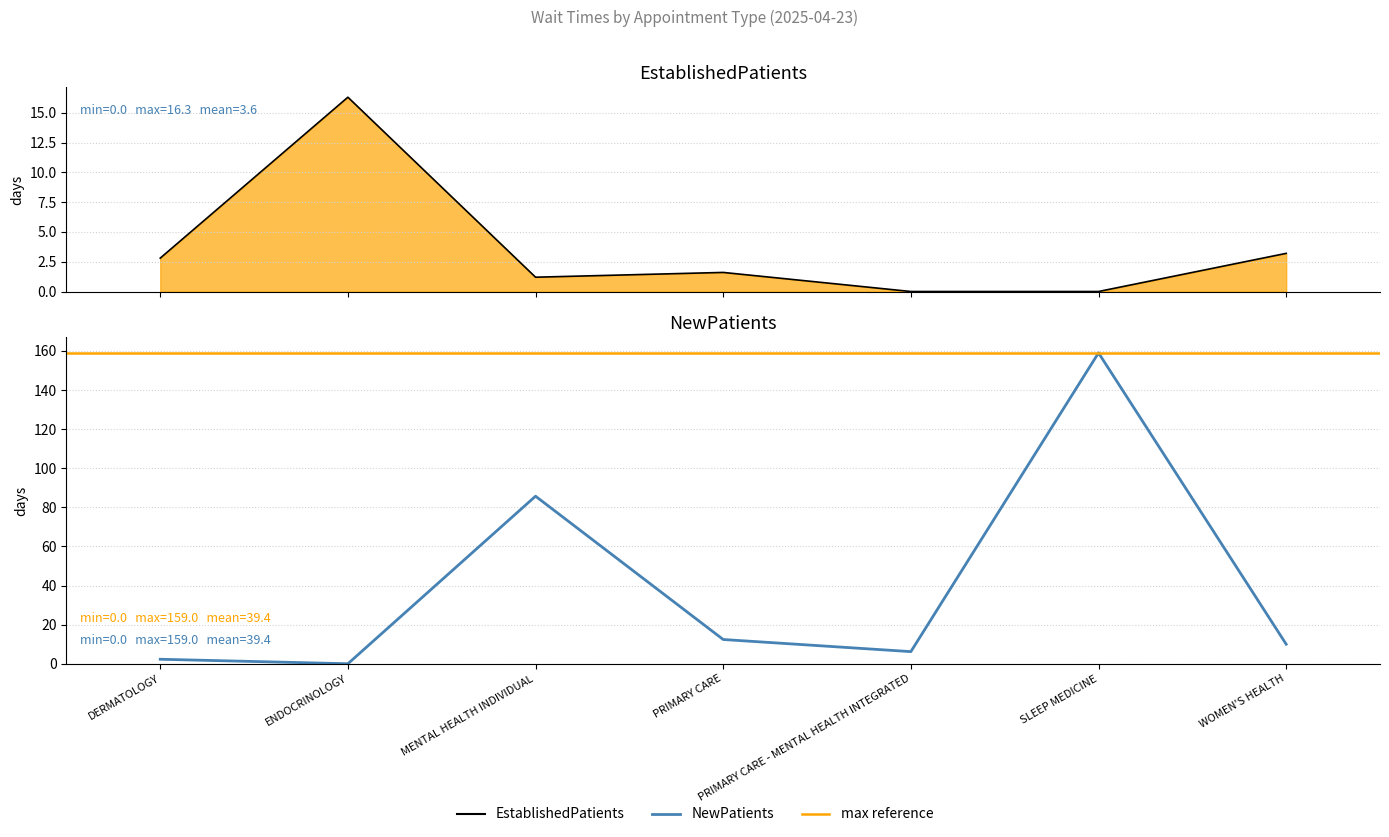

How many categories are shown in the chart?

7